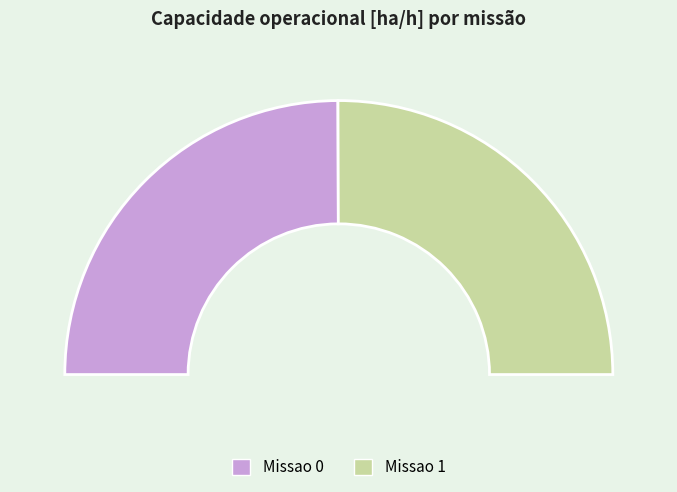

What portion of the pie excludes 1?

49.9%